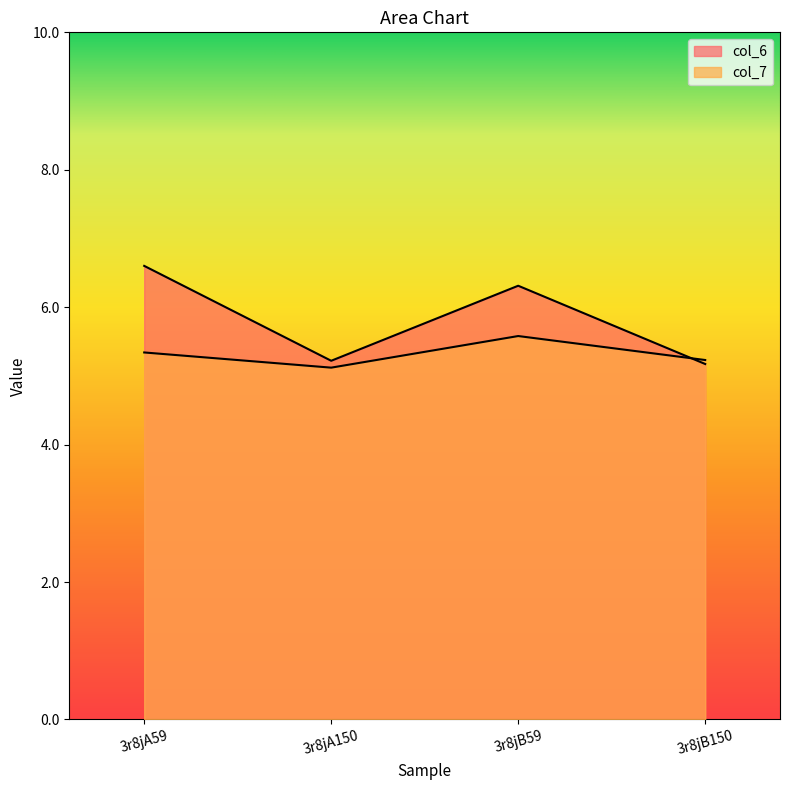

How many data points in col_6 are above 6?

2